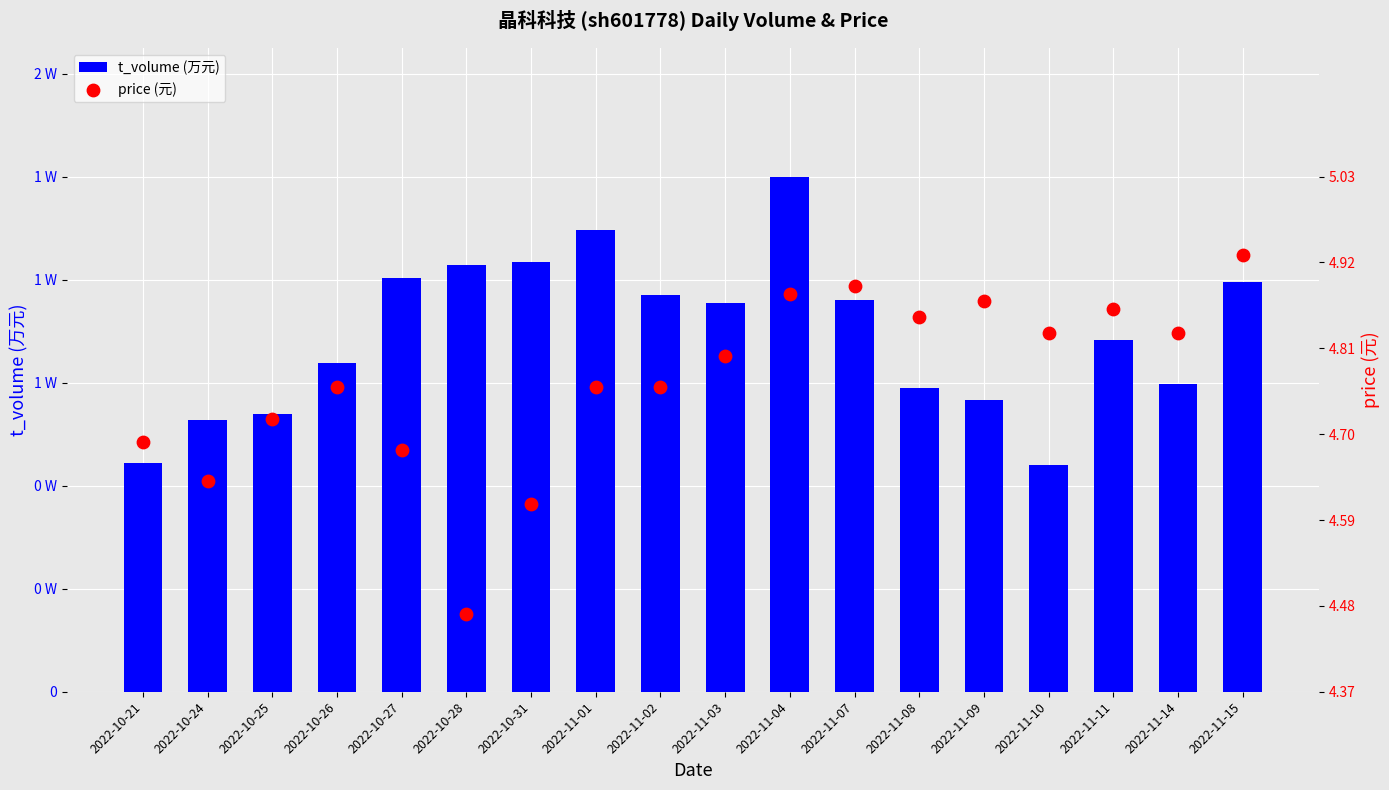

Which series contains the highest Y value?

t_volume (万元)